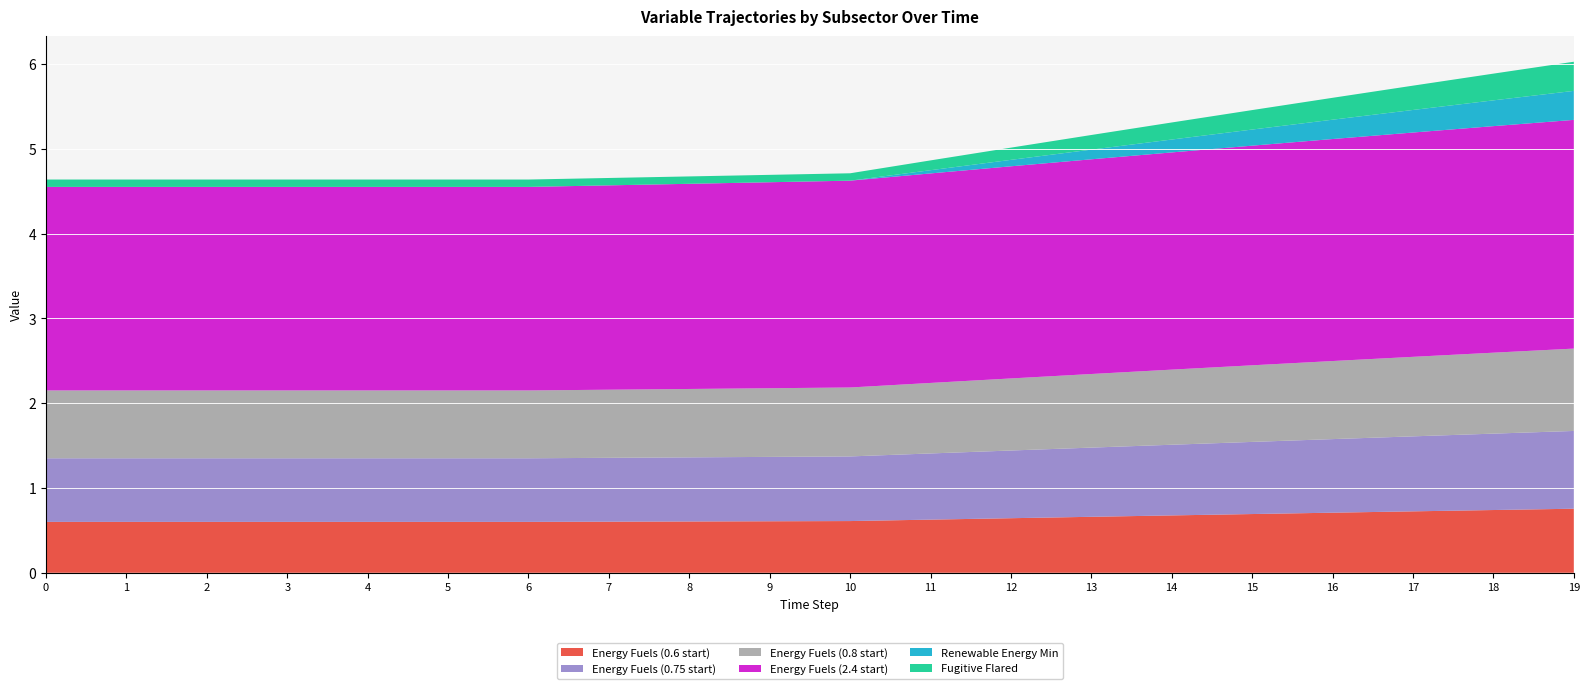

Reading left to right, extract all data points from this chart.

Energy Fuels (0.6 start): 0=0.6	1=0.6	2=0.6	3=0.6	4=0.6	5=0.6	6=0.6	7=0.6	8=0.6	9=0.6	10=0.6	11=0.6	12=0.6	13=0.7	14=0.7	15=0.7	16=0.7	17=0.7	18=0.7	19=0.8
Energy Fuels (0.75 start): 0=0.8	1=0.8	2=0.8	3=0.8	4=0.8	5=0.8	6=0.8	7=0.8	8=0.8	9=0.8	10=0.8	11=0.8	12=0.8	13=0.8	14=0.8	15=0.9	16=0.9	17=0.9	18=0.9	19=0.9
Energy Fuels (0.8 start): 0=0.8	1=0.8	2=0.8	3=0.8	4=0.8	5=0.8	6=0.8	7=0.8	8=0.8	9=0.8	10=0.8	11=0.8	12=0.8	13=0.9	14=0.9	15=0.9	16=0.9	17=0.9	18=1.0	19=1.0
Energy Fuels (2.4 start): 0=2.4	1=2.4	2=2.4	3=2.4	4=2.4	5=2.4	6=2.4	7=2.4	8=2.4	9=2.4	10=2.4	11=2.5	12=2.5	13=2.5	14=2.6	15=2.6	16=2.6	17=2.6	18=2.7	19=2.7
Renewable Energy Min: 0=0.0	1=0.0	2=0.0	3=0.0	4=0.0	5=0.0	6=0.0	7=0.0	8=0.0	9=0.0	10=0.0	11=0.0	12=0.1	13=0.1	14=0.2	15=0.2	16=0.2	17=0.3	18=0.3	19=0.3
Fugitive Flared: 0=0.1	1=0.1	2=0.1	3=0.1	4=0.1	5=0.1	6=0.1	7=0.1	8=0.1	9=0.1	10=0.1	11=0.1	12=0.1	13=0.2	14=0.2	15=0.2	16=0.3	17=0.3	18=0.3	19=0.3